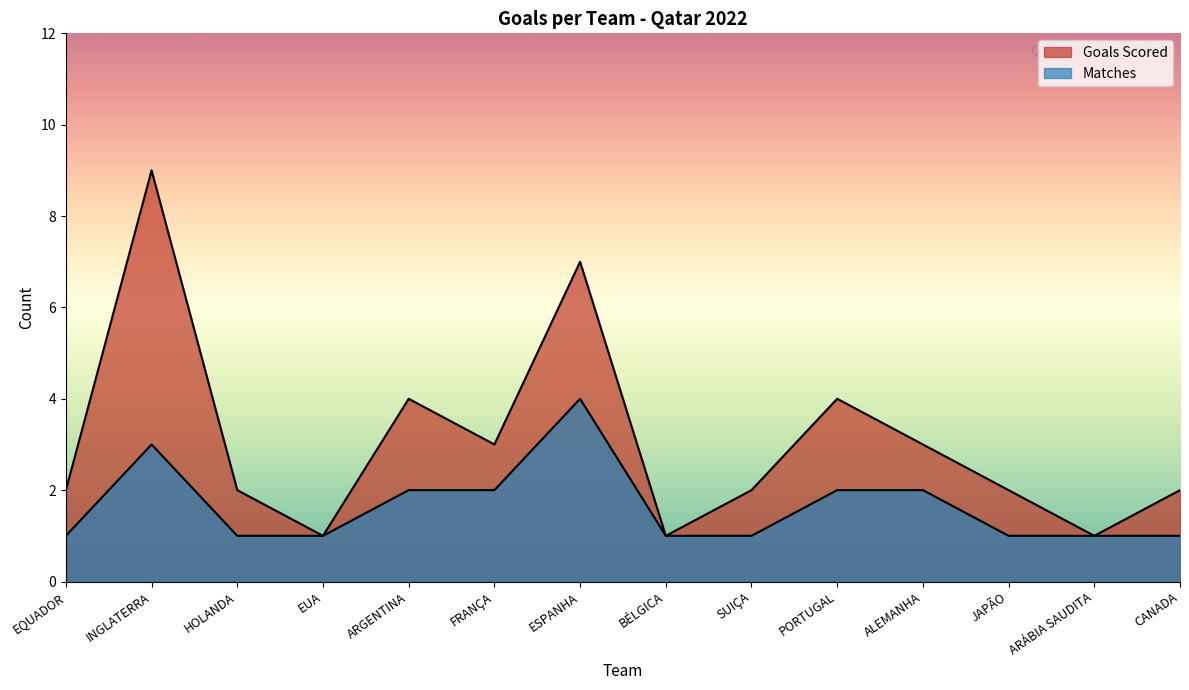

What are all the series names shown in the legend?

Goals Scored, Matches